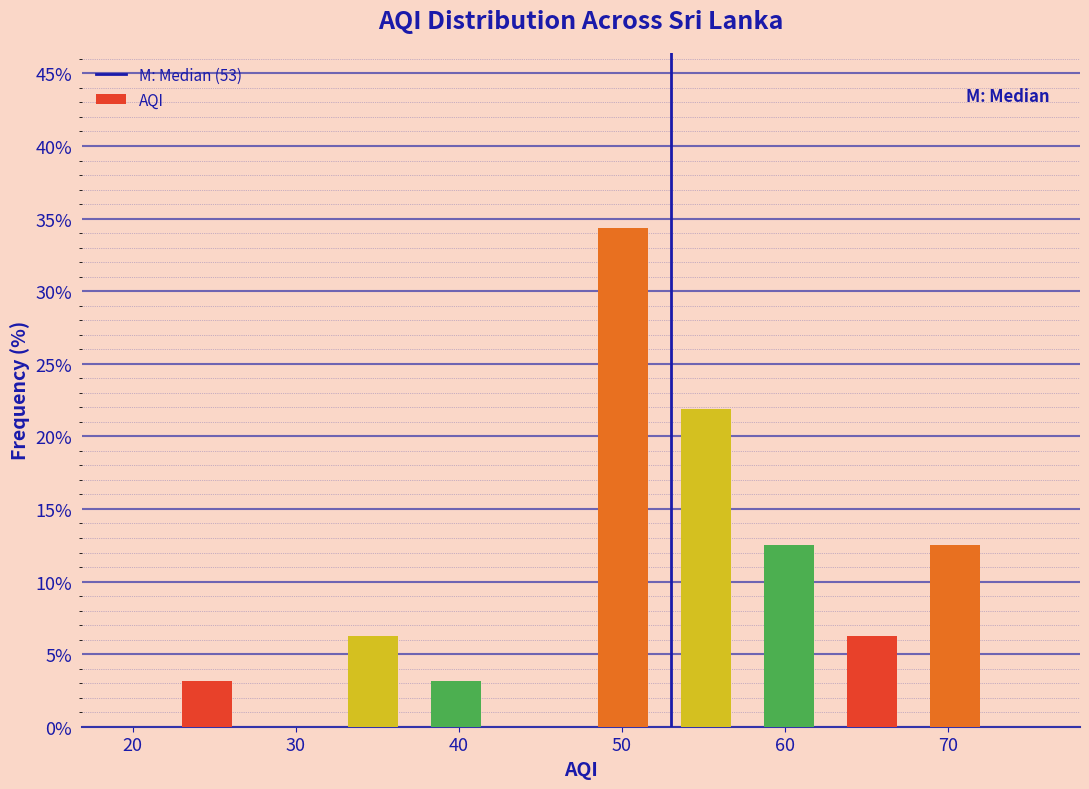

Reading left to right, list every bar in this chart as the range it spans on the x-axis followed by its height. Neither the bar edges nor the heights are printed on the chart, so give them approximately, as read against the axes.

22.0 to 27.1: 3.0
27.1 to 32.2: 0
32.2 to 37.3: 6.5
37.3 to 42.4: 3.0
42.4 to 47.5: 0
47.5 to 52.6: 34.5
52.6 to 57.7: 22.0
57.7 to 62.8: 12.5
62.8 to 67.9: 6.5
67.9 to 73.0: 12.5